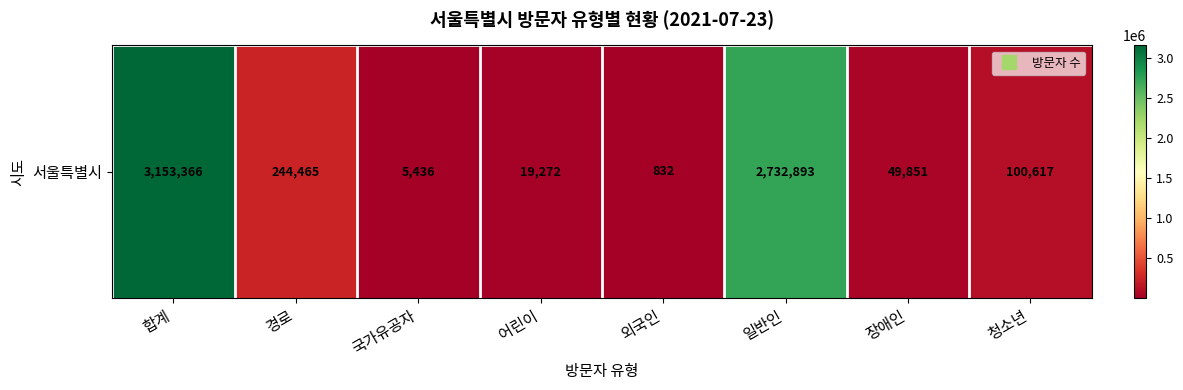

List the labels in order of value, smallest first.

외국인, 국가유공자, 어린이, 장애인, 청소년, 경로, 일반인, 합계